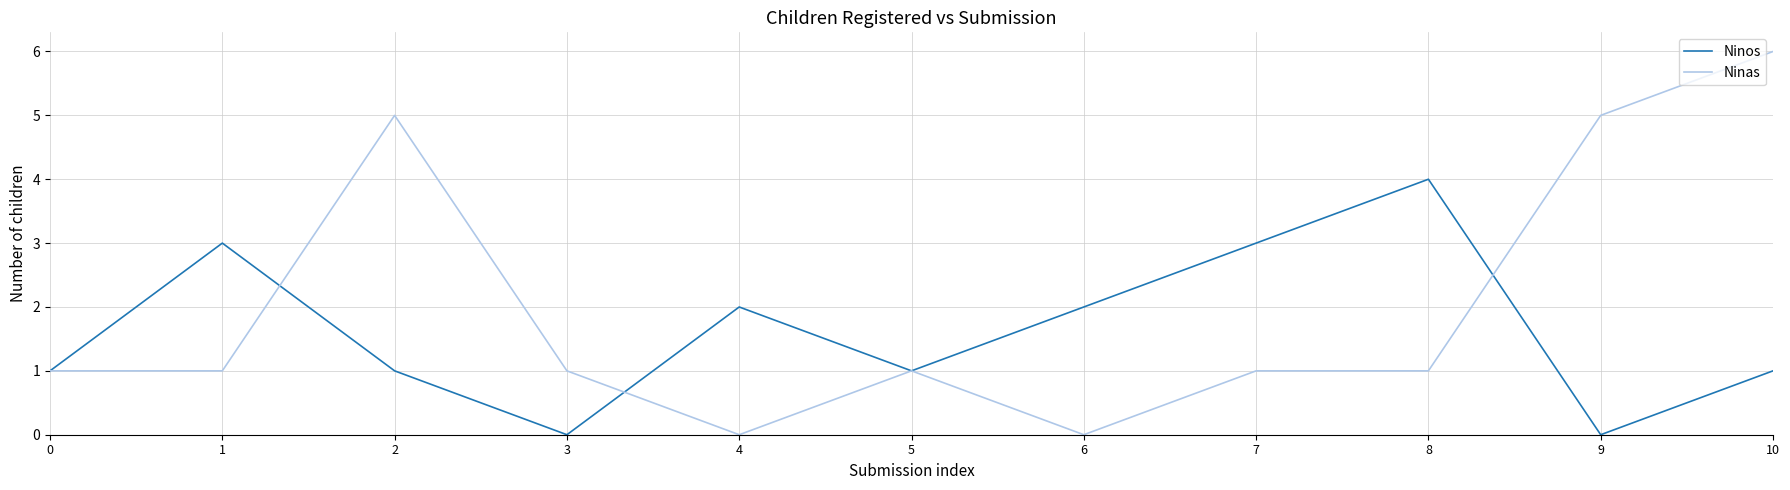

Reading left to right, extract all data points from this chart.

Ninos: 0=1	1=3	2=1	3=0	4=2	5=1	6=2	7=3	8=4	9=0	10=1
Ninas: 0=1	1=1	2=5	3=1	4=0	5=1	6=0	7=1	8=1	9=5	10=6